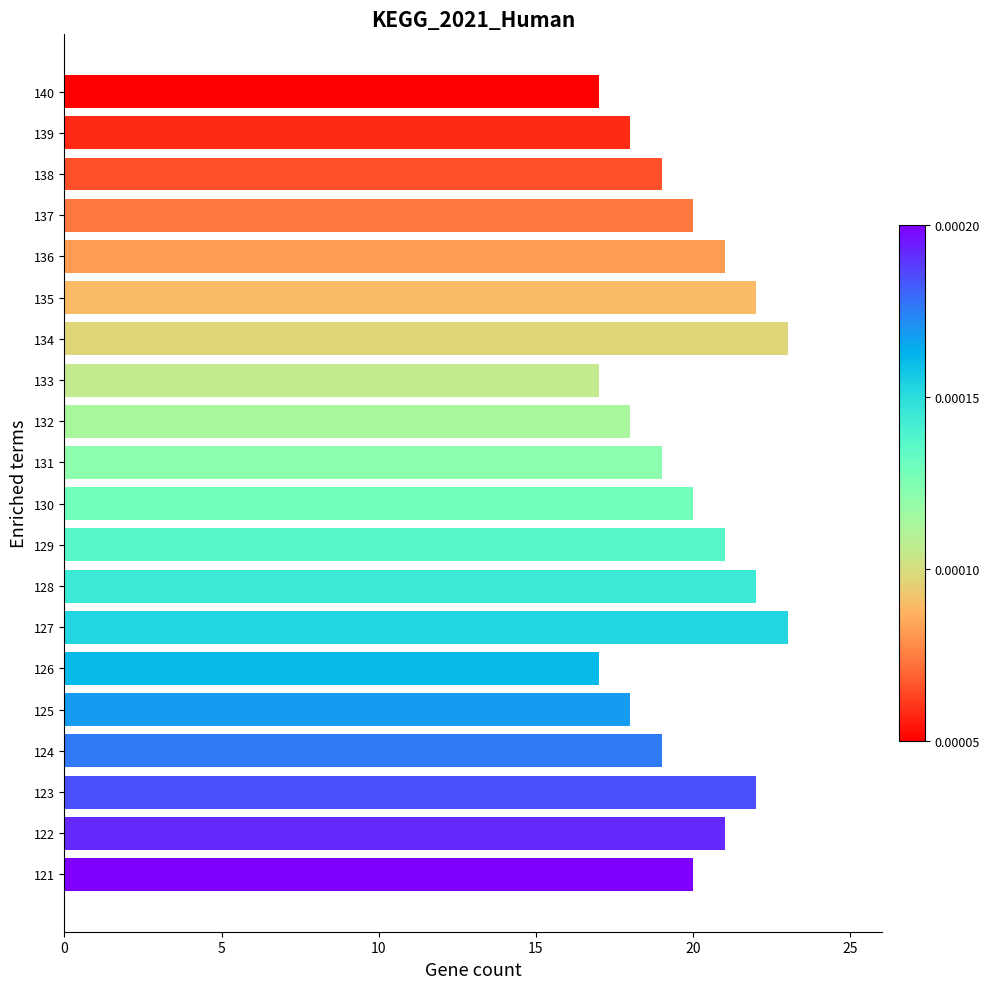

Reading bottom to top, what are all the values shown in this chart?

121=20	122=21	123=22	124=19	125=18	126=17	127=23	128=22	129=21	130=20	131=19	132=18	133=17	134=23	135=22	136=21	137=20	138=19	139=18	140=17